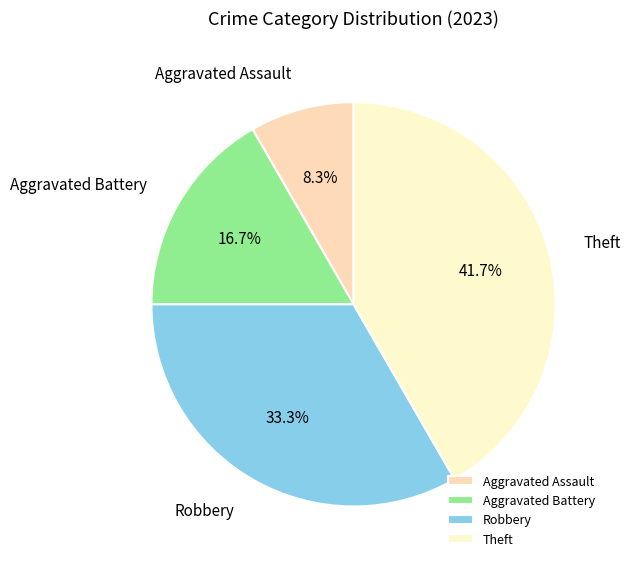

Approximately how many times larger is the value at Aggravated Assault compared to Aggravated Battery?

0.5